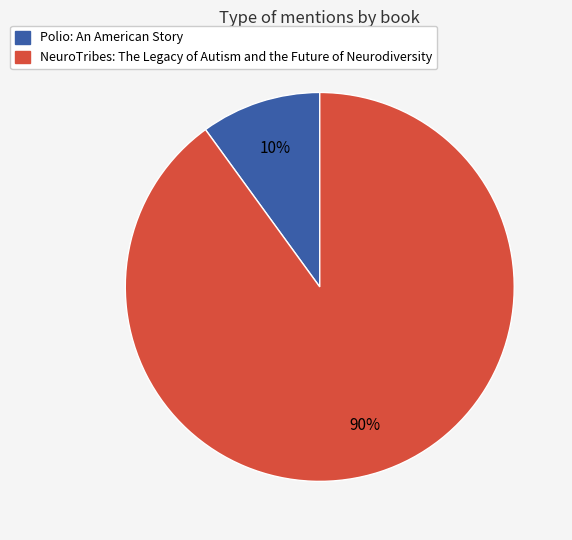

The NeuroTribes: The Legacy of Autism and the Future of Neurodiversity slice represents 99% of the pie. True or false?

False